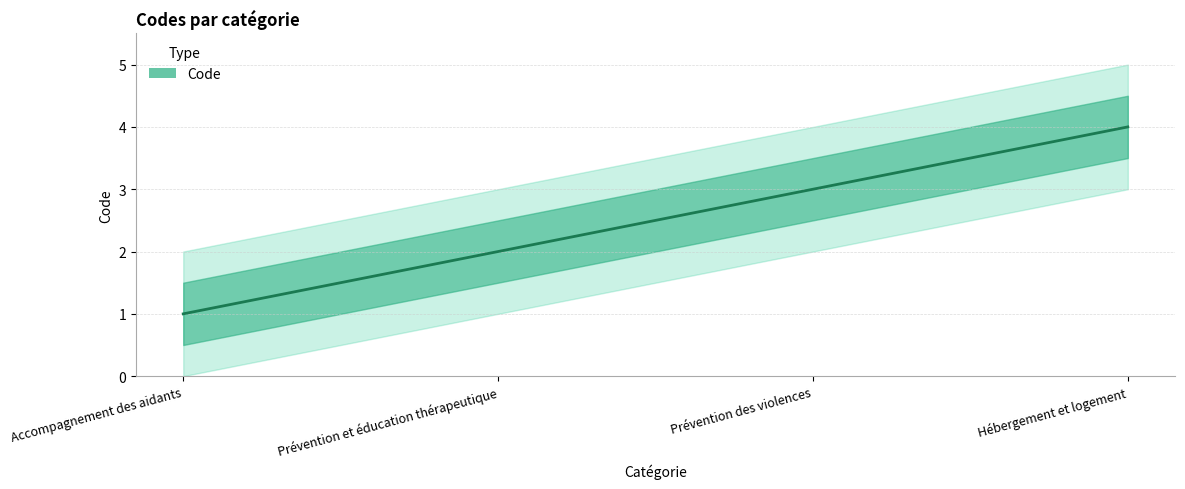

Count the number of data series in this chart.

1